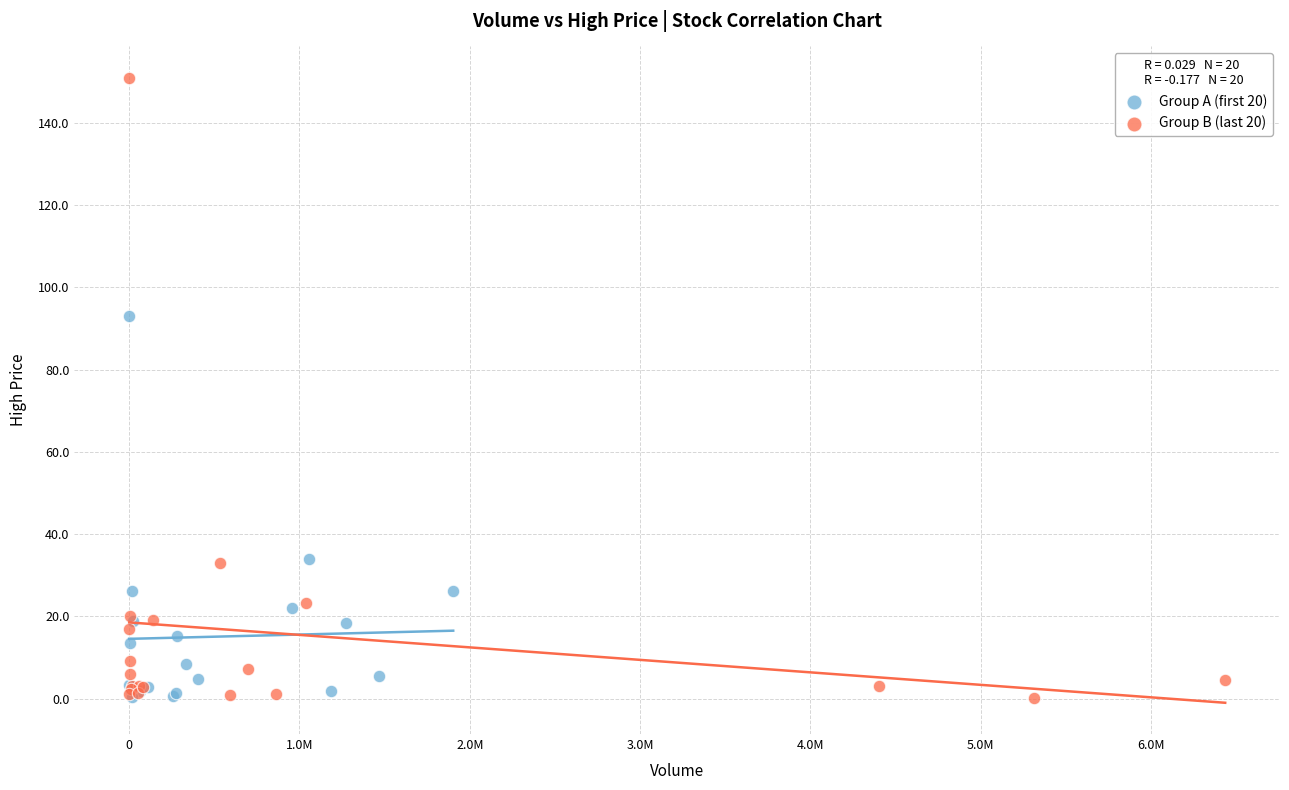

Which series has the widest spread of Y values?

Group B (last 20)